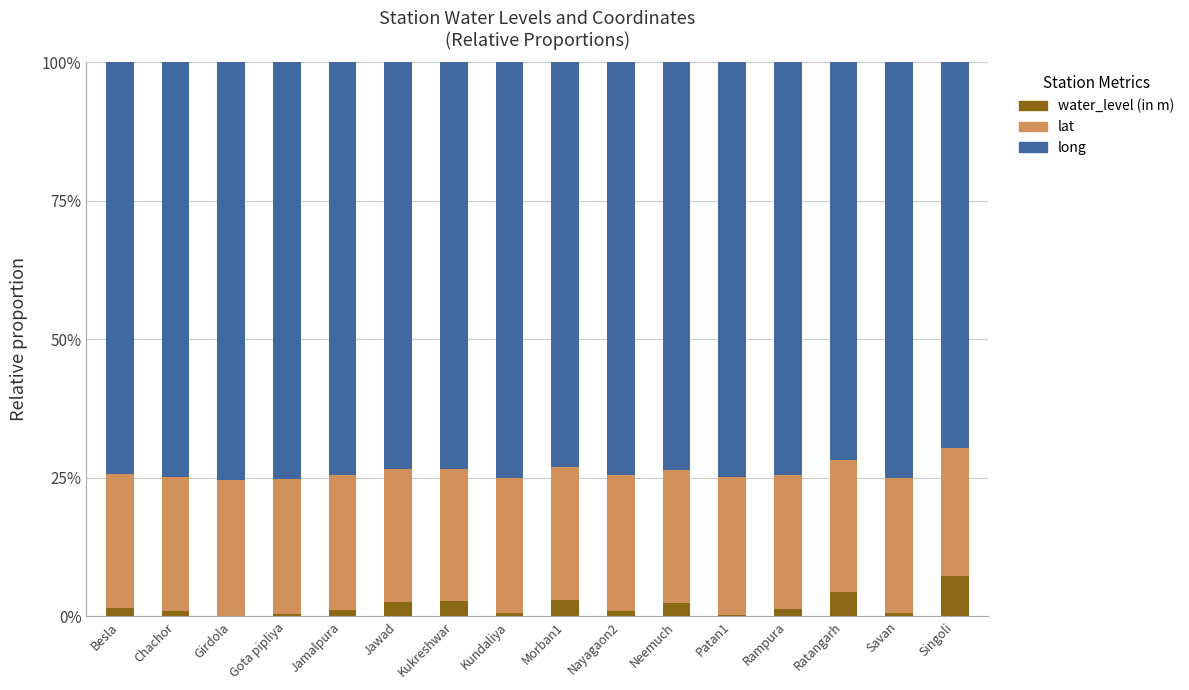

What is the total value across all series at Jawad?

100.0